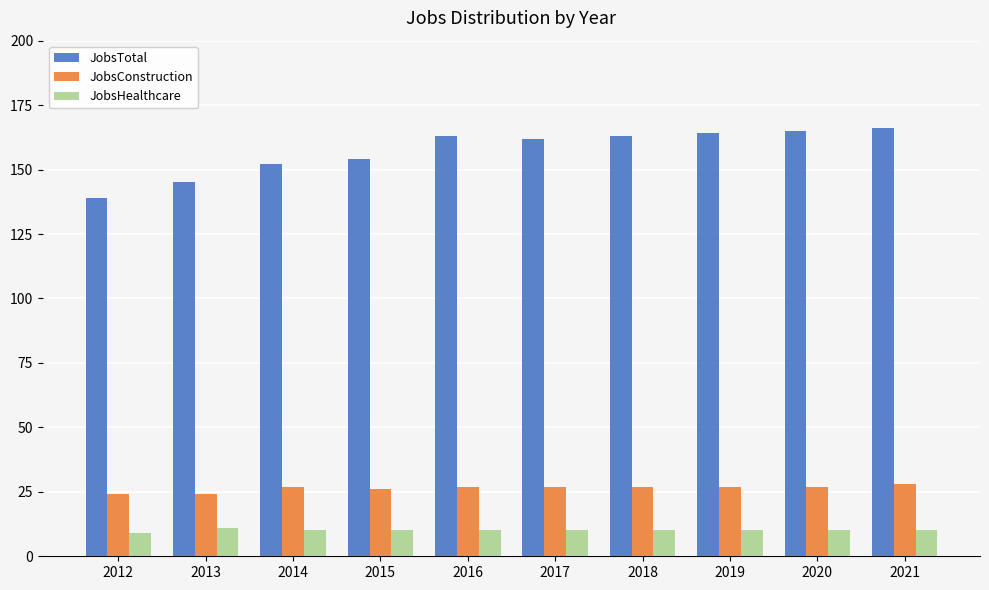

Rank the series at 2018 from highest to lowest value.

JobsTotal, JobsConstruction, JobsHealthcare